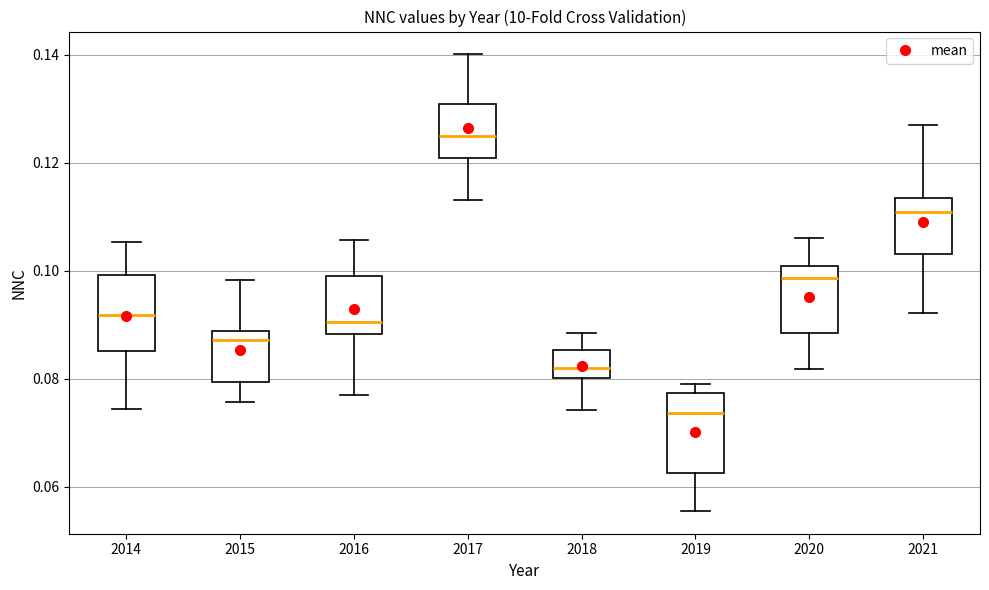

Reading left to right, read every box against the y-axis: the position of its median line, the range the box covers, and the ends of its whiskers. The values are not printed on the chart, so give them approximately, as read against the axis.

2014: median 0.092, box 0.086 to 0.100, whiskers 0.074 to 0.106
2015: median 0.088 (just below the box's upper edge), box 0.080 to 0.088, whiskers 0.076 to 0.098
2016: median 0.090, box 0.088 to 0.100, whiskers 0.078 to 0.106
2017: median 0.126, box 0.120 to 0.130, whiskers 0.114 to 0.140
2018: median 0.082, box 0.080 to 0.086, whiskers 0.074 to 0.088
2019: median 0.074, box 0.062 to 0.078, whiskers 0.056 to 0.080
2020: median 0.098, box 0.088 to 0.100, whiskers 0.082 to 0.106
2021: median 0.110, box 0.104 to 0.114, whiskers 0.092 to 0.128